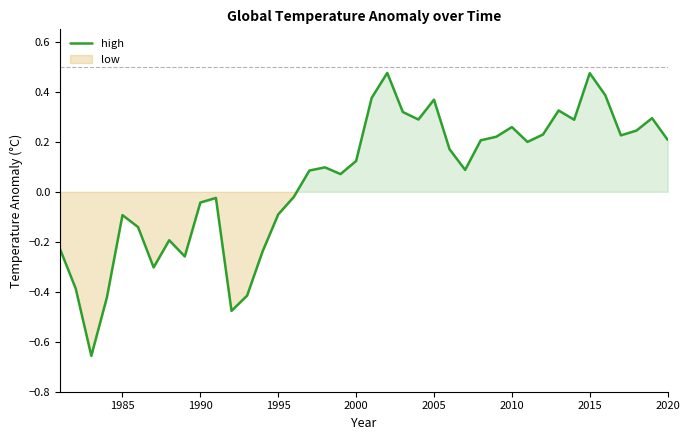

How many lines are shown in the chart?

1